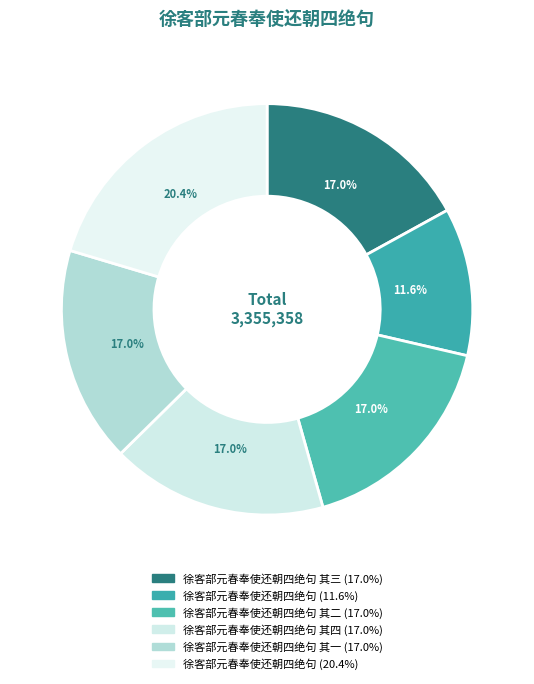

Count the number of slices in the pie.

6